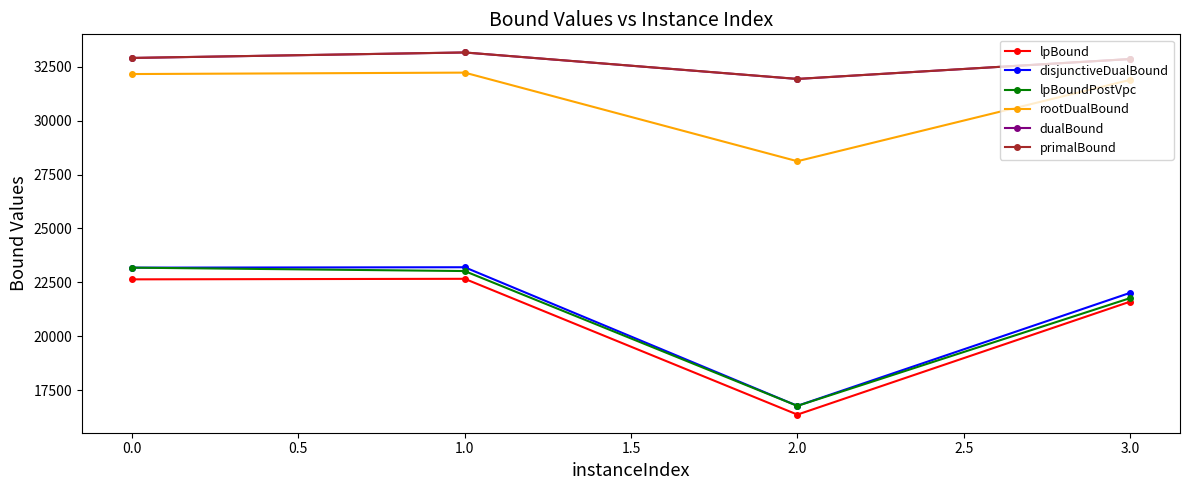

At which label is lpBoundPostVpc closest to 19978?

3.0